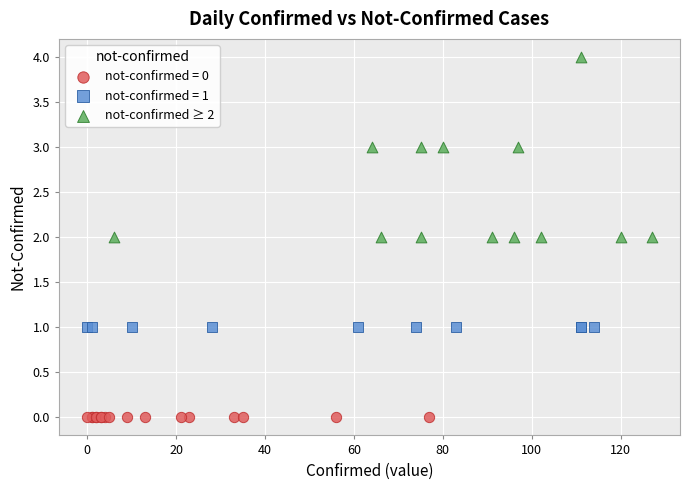

Which series contains the highest Y value?

not-confirmed ≥ 2